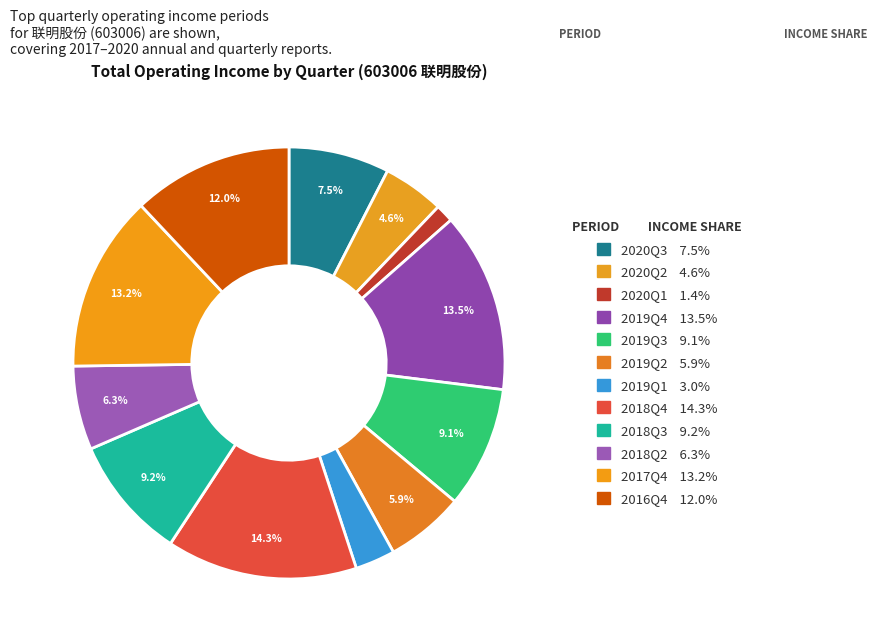

How many slices are in this pie chart?

12